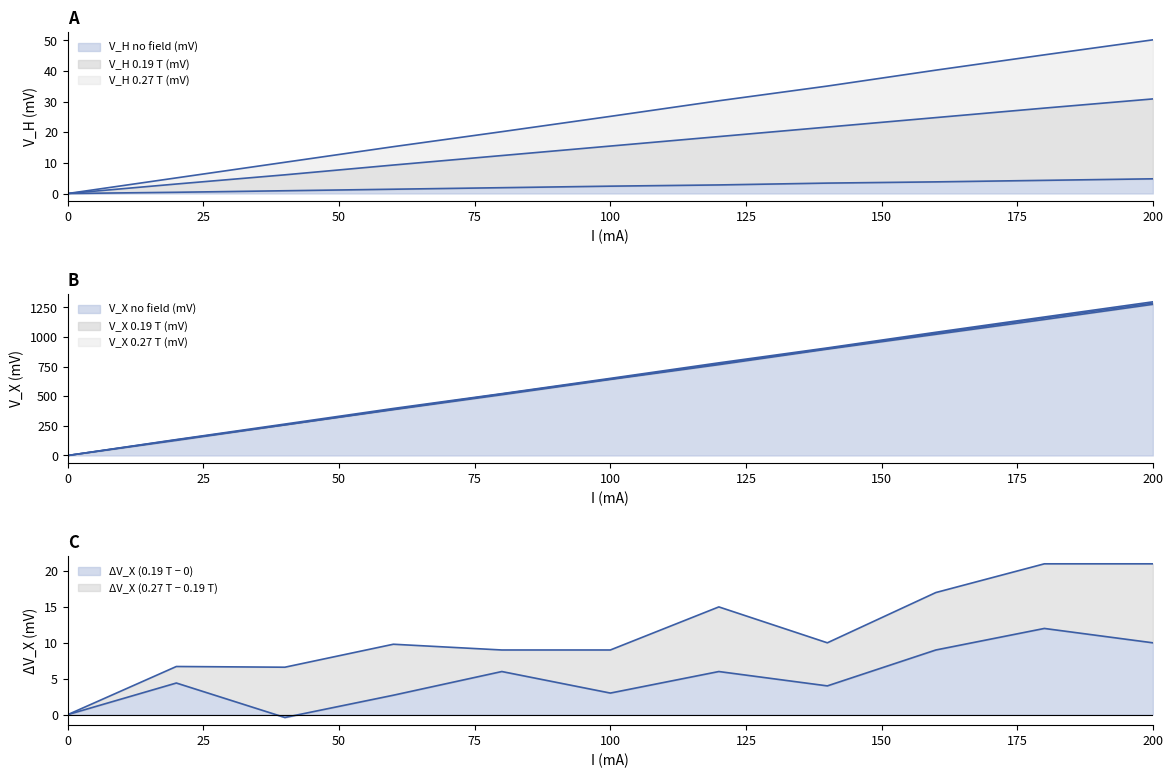

Is it true that V_X no field (mV) equals 0.0 at 0?

True